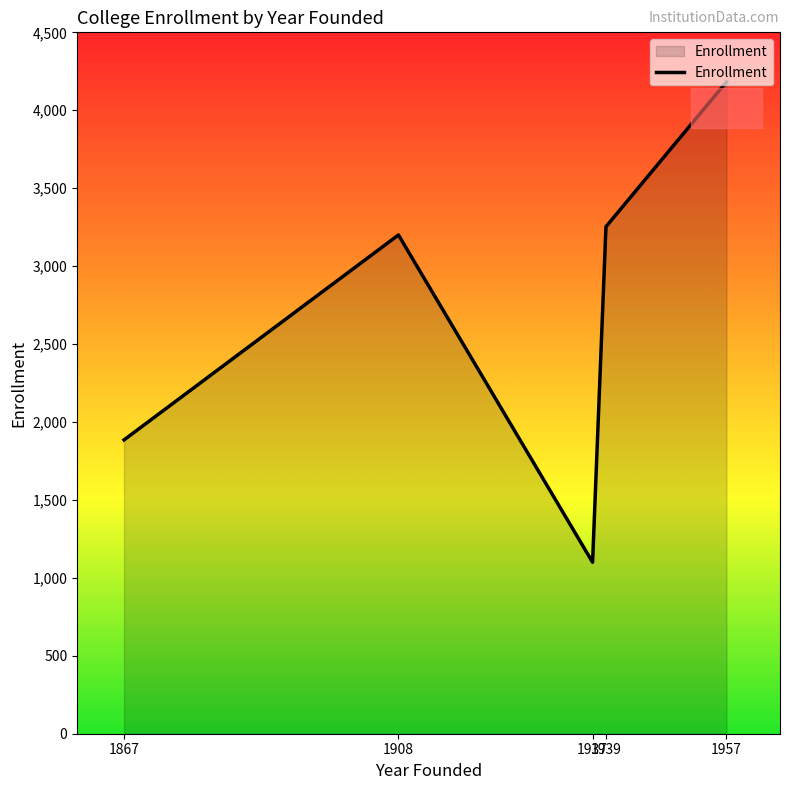

Is it true that the value at 1957 is 1298?

False